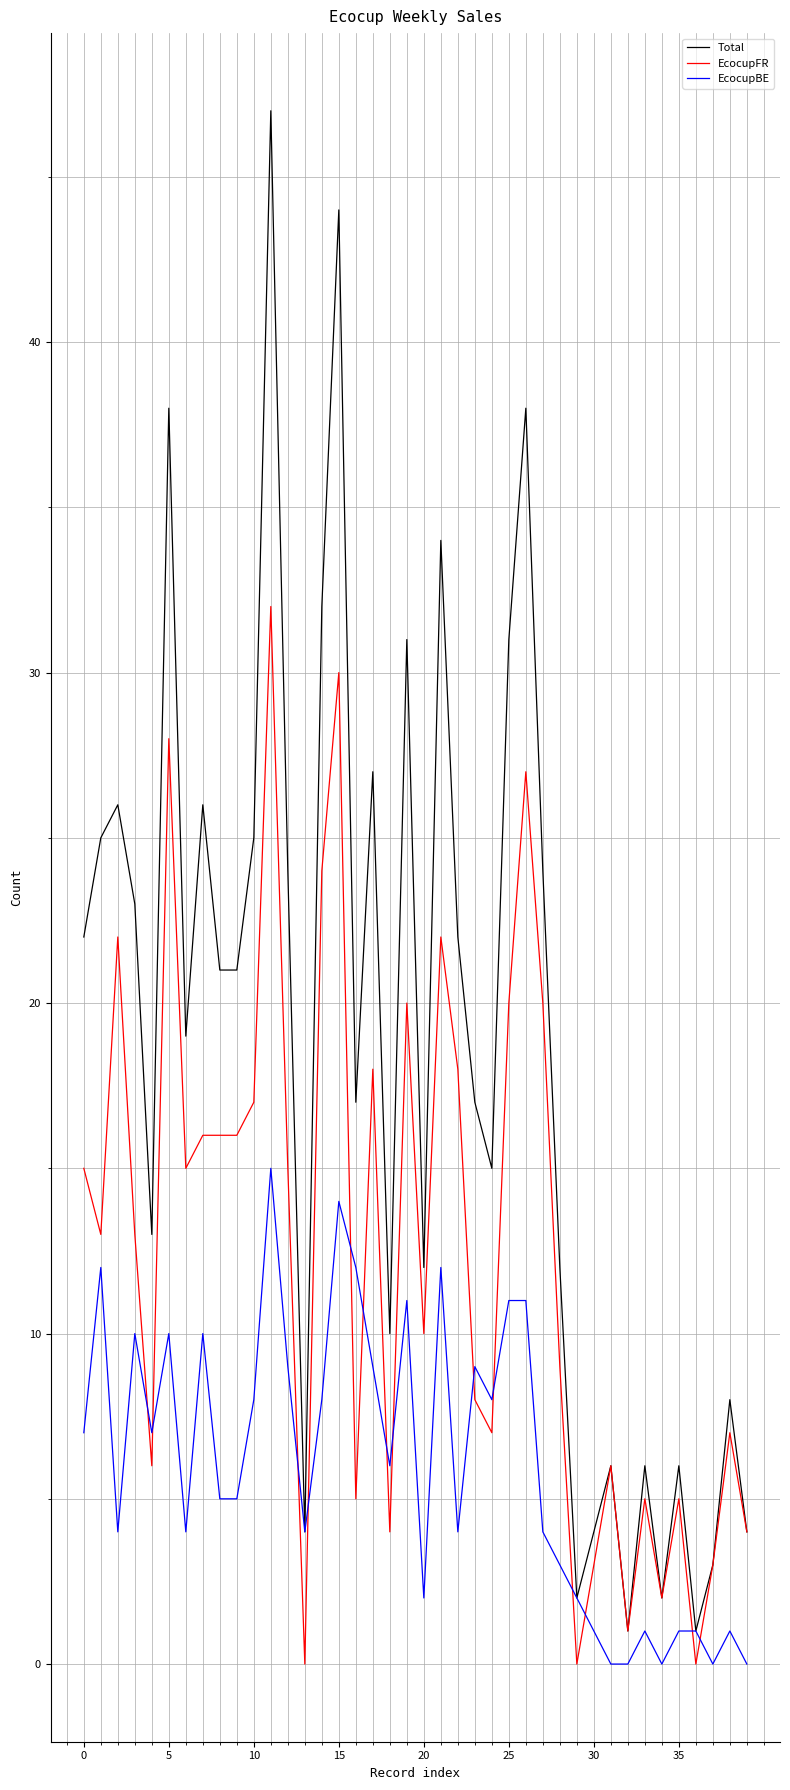

What is the maximum value for Total?

47